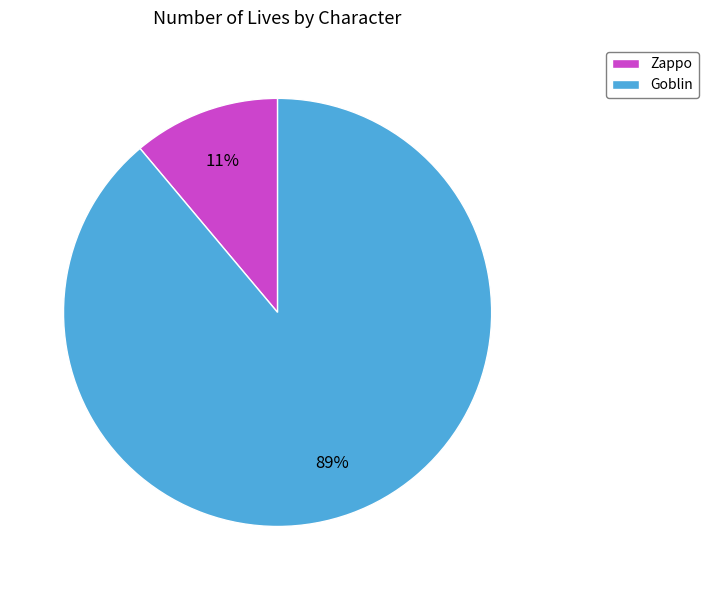

True or false: Goblin accounts for 99% of the total.

False